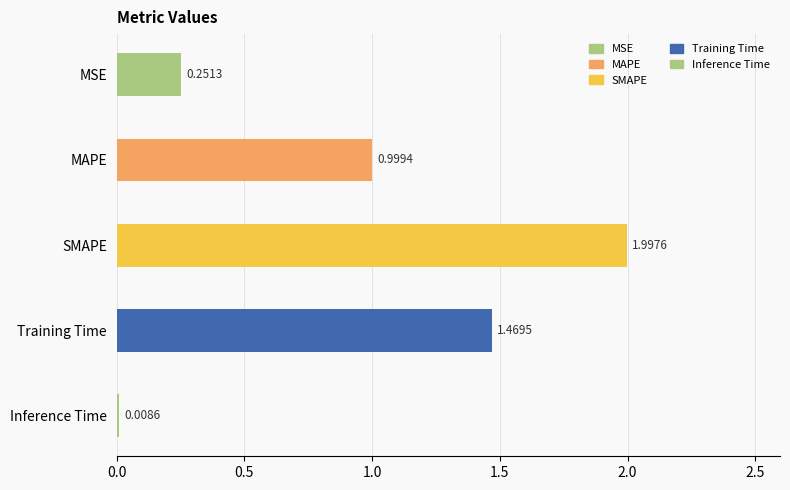

What is the sum of all values?

4.7